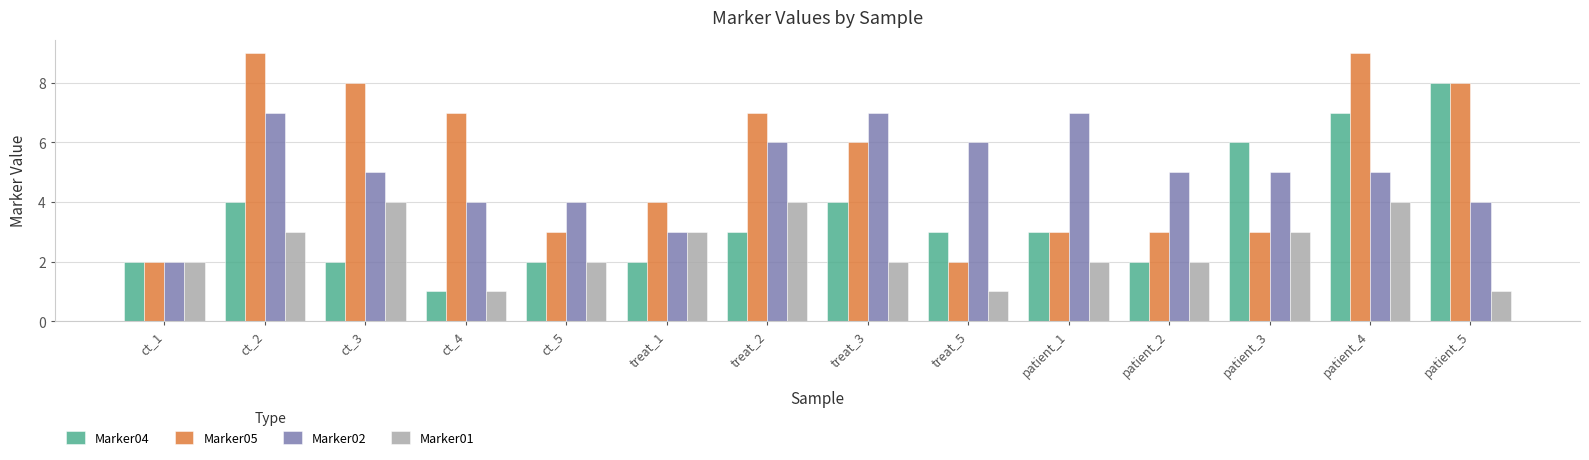

List the series in order of their peak value, lowest first.

Marker01, Marker02, Marker04, Marker05